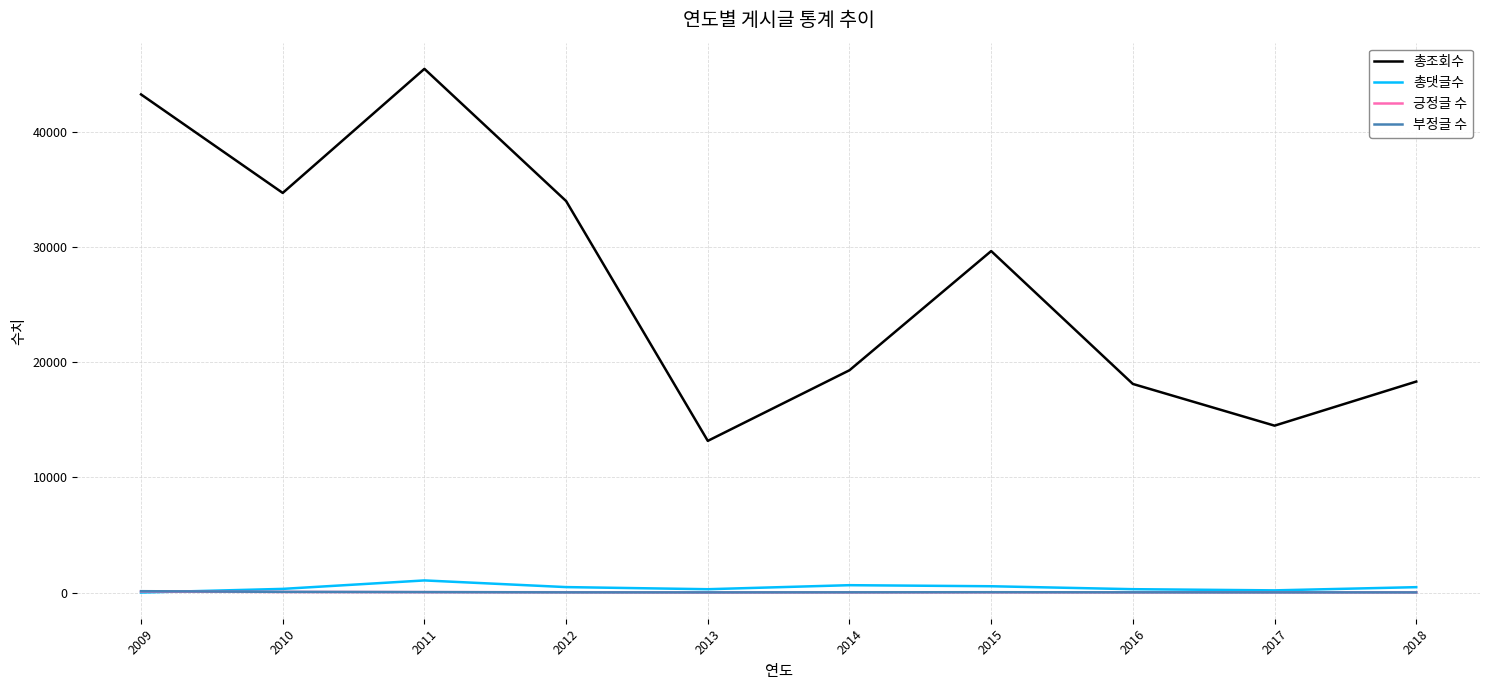

Where do 긍정글 수 and 부정글 수 first cross each other?

2011 and 2012